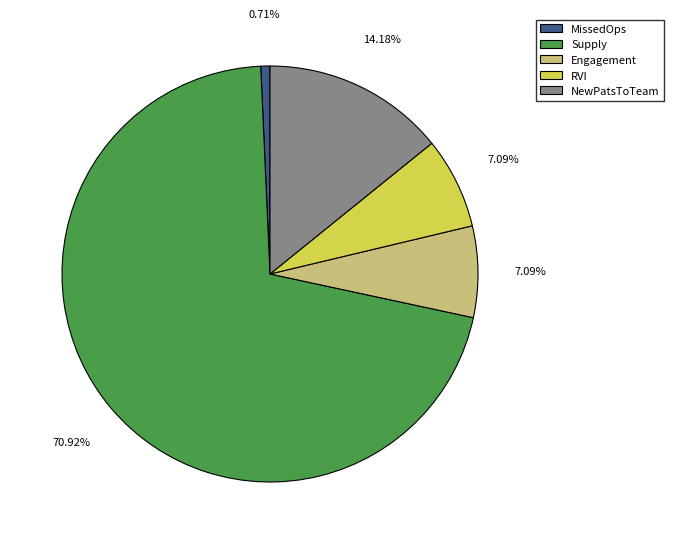

To the nearest percent, what percentage of the pie is NewPatsToTeam?

14%